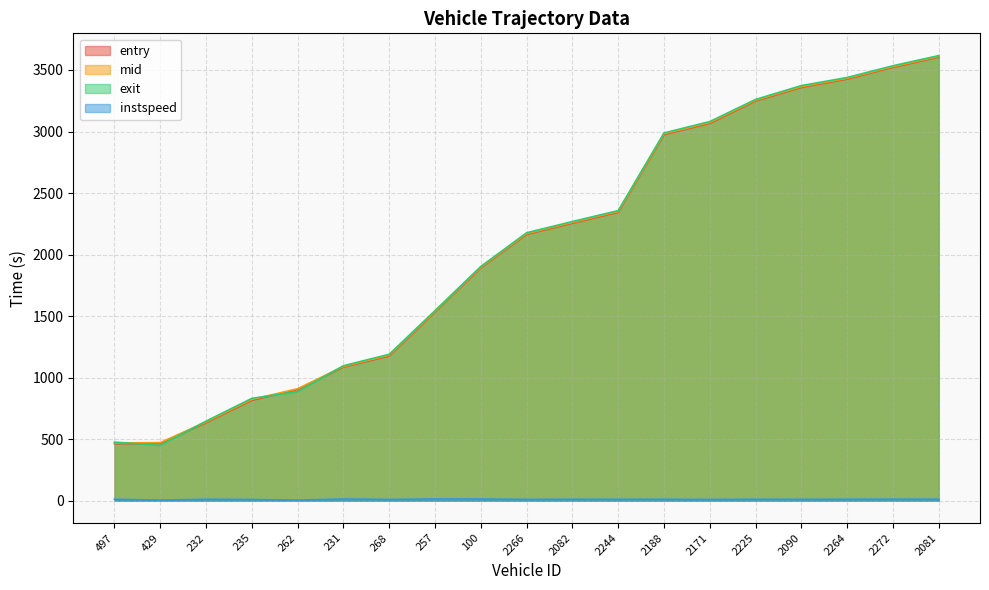

What is the lowest value of the entry series?

463.2